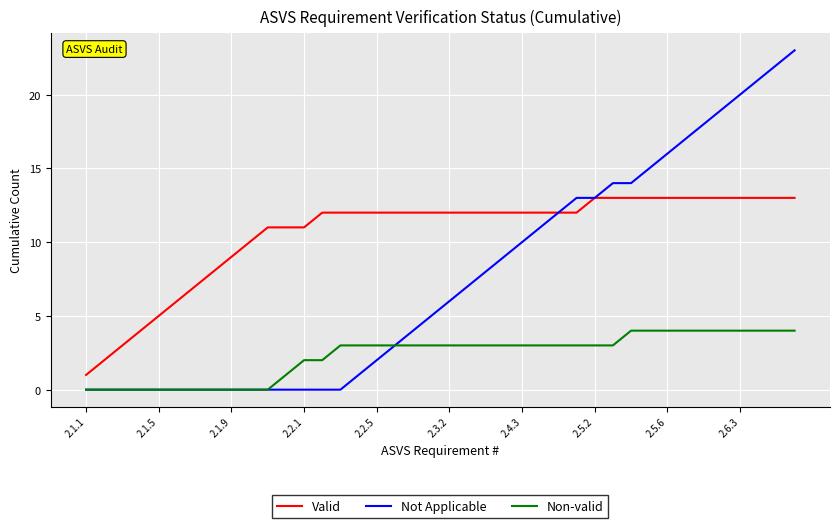

True or false: Valid and Non-valid cross at least once.

False